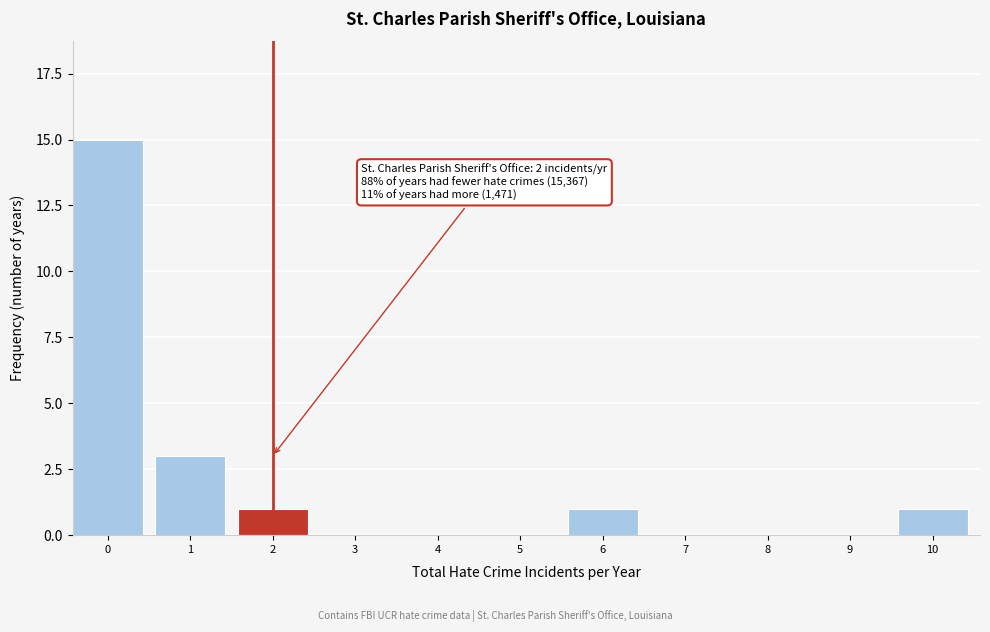

Reading left to right, list all the values displayed in this chart.

0=15	1=3	2=1	3=0	4=0	5=0	6=1	7=0	8=0	9=0	10=1